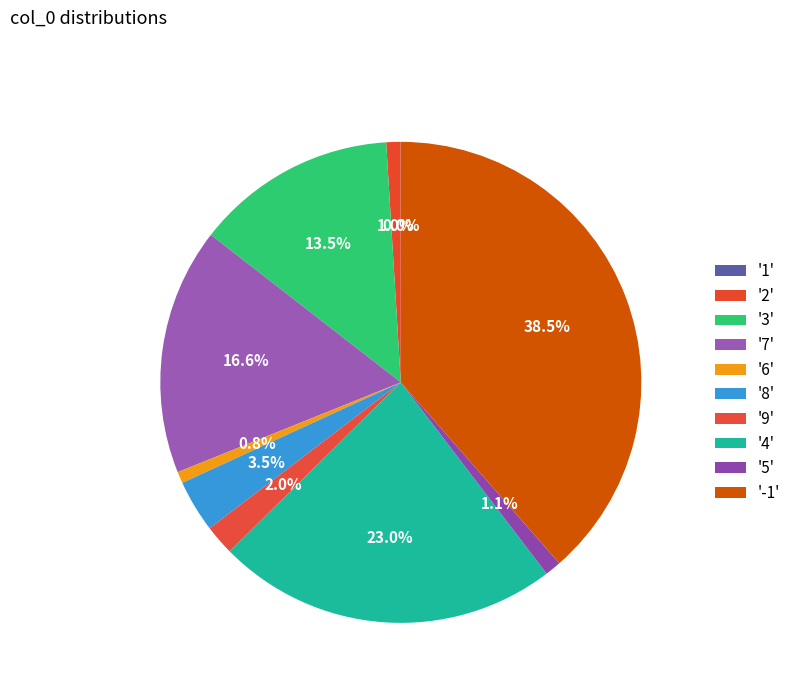

Is there a majority slice in this chart?

No